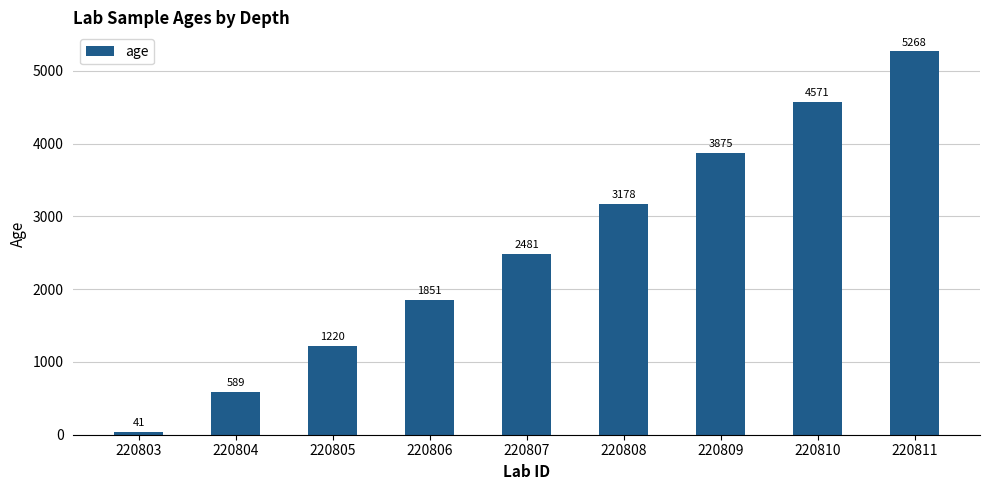

What is the minimum value shown in the chart?

41